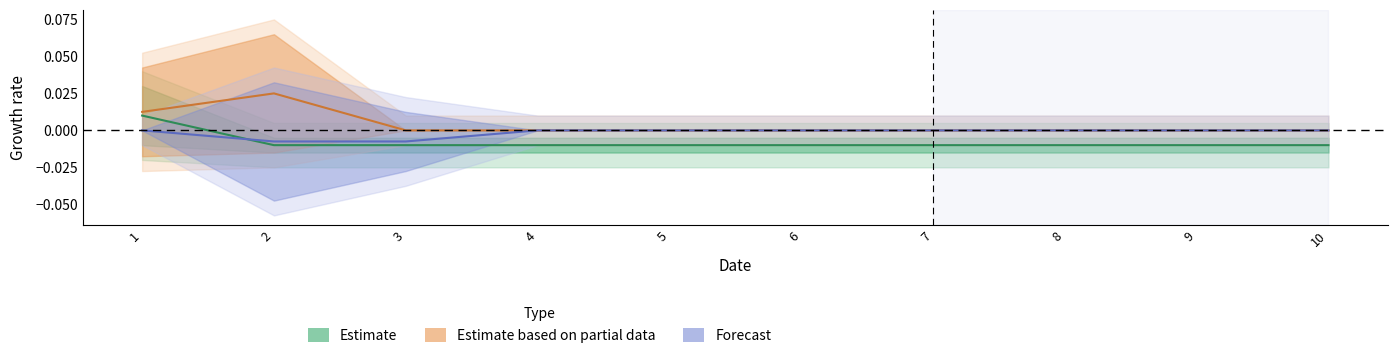

At which category is the sum across all series the highest?

1